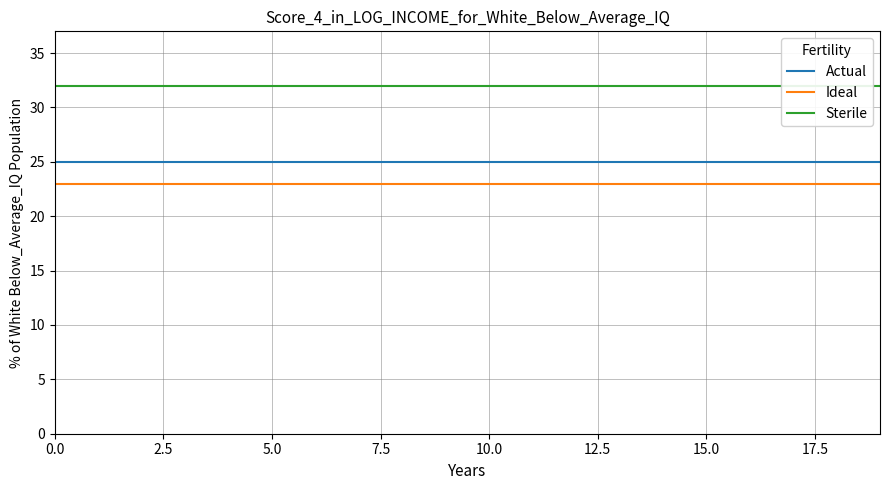

True or false: Sterile has a value of 32 at 13.

True